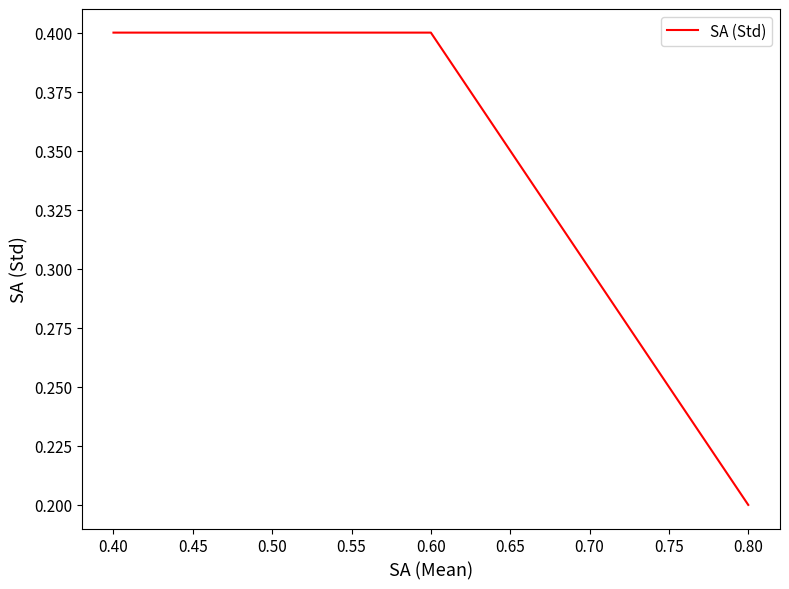

How many lines are shown in the chart?

1